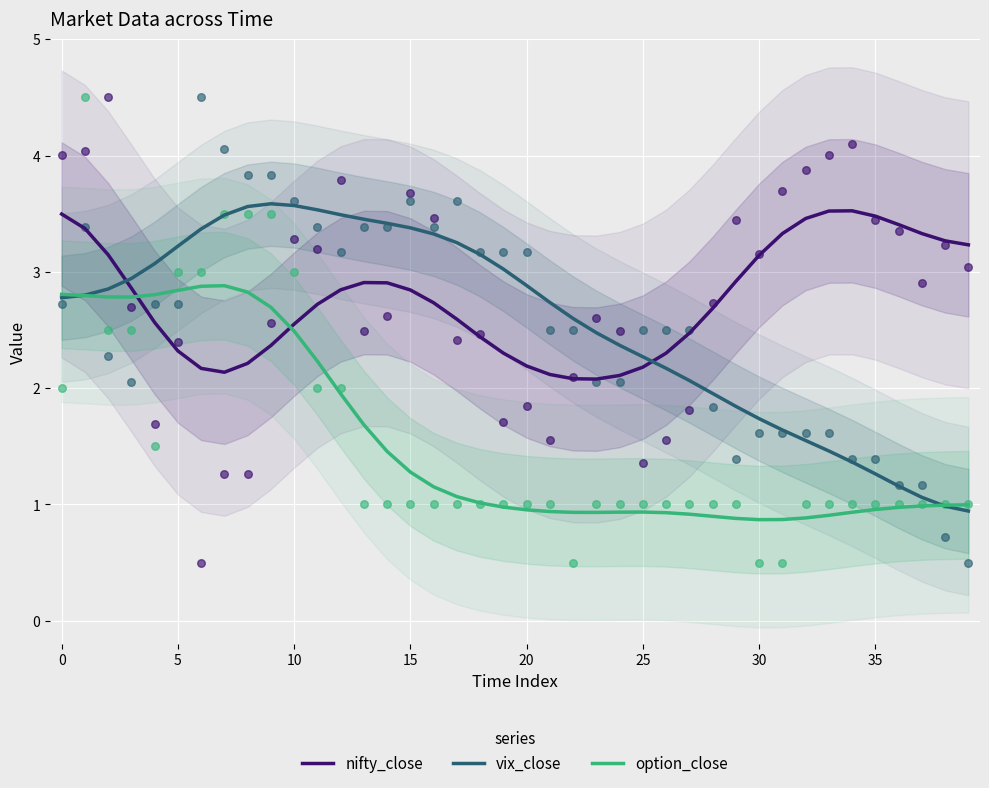

Is the value of vix_close at 5 greater than the value of option_close at 30?

Yes